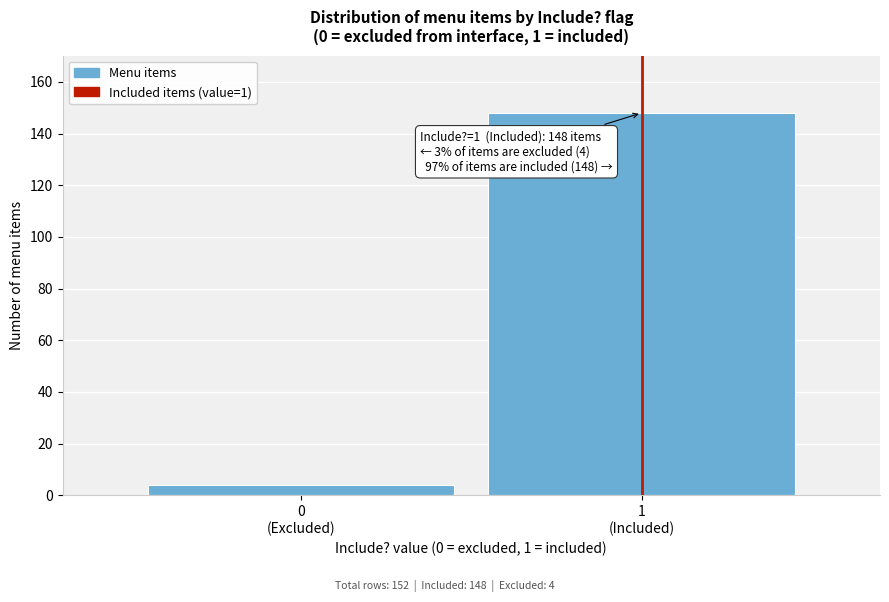

Reading right to left, list all the values displayed in this chart.

148	4